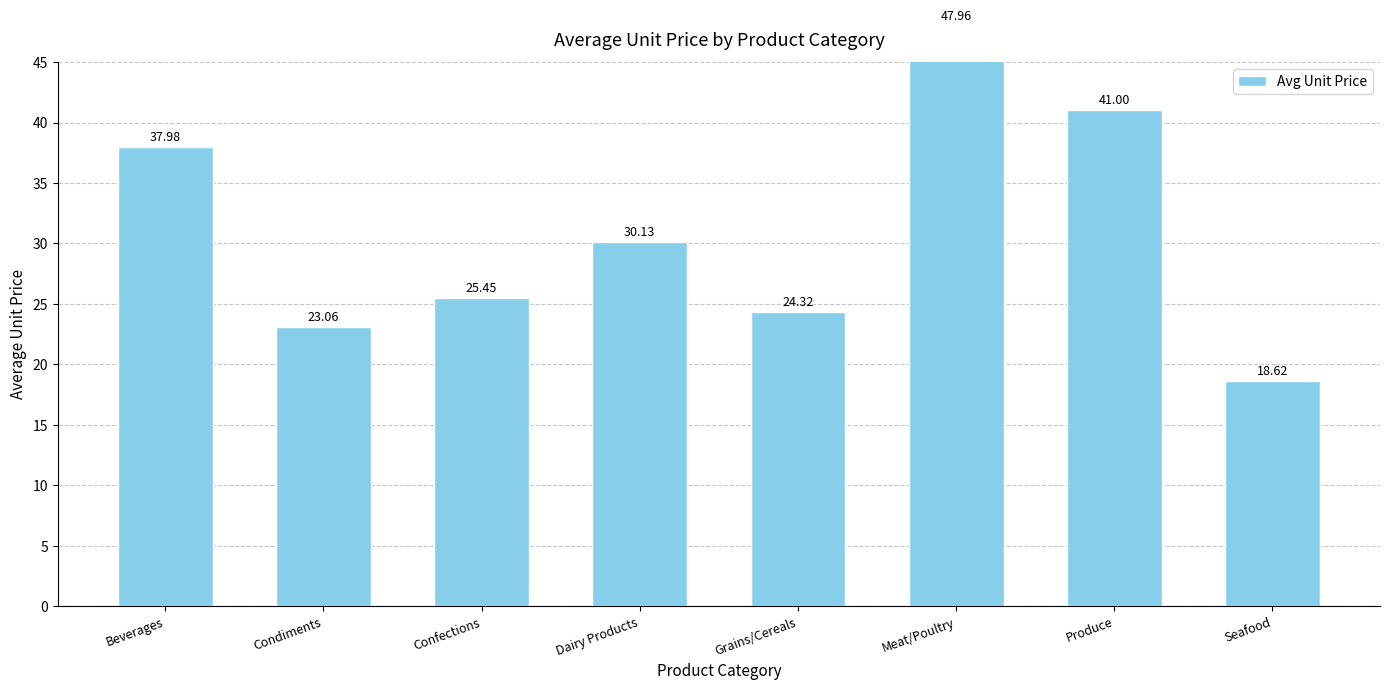

Rank the categories by value from highest to lowest.

Meat/Poultry, Produce, Beverages, Dairy Products, Confections, Grains/Cereals, Condiments, Seafood